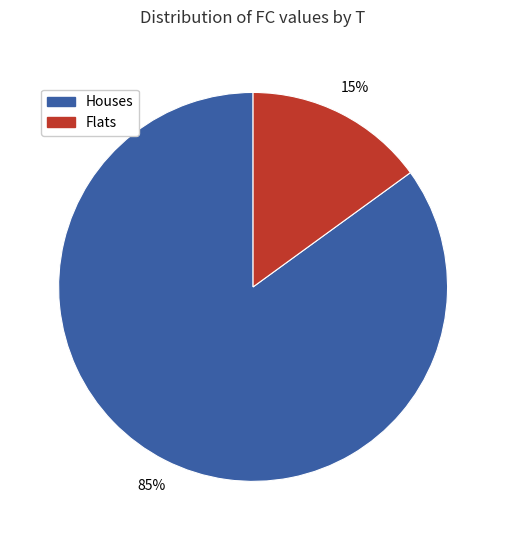

Combined, do Flats and Houses account for over 50%?

Yes